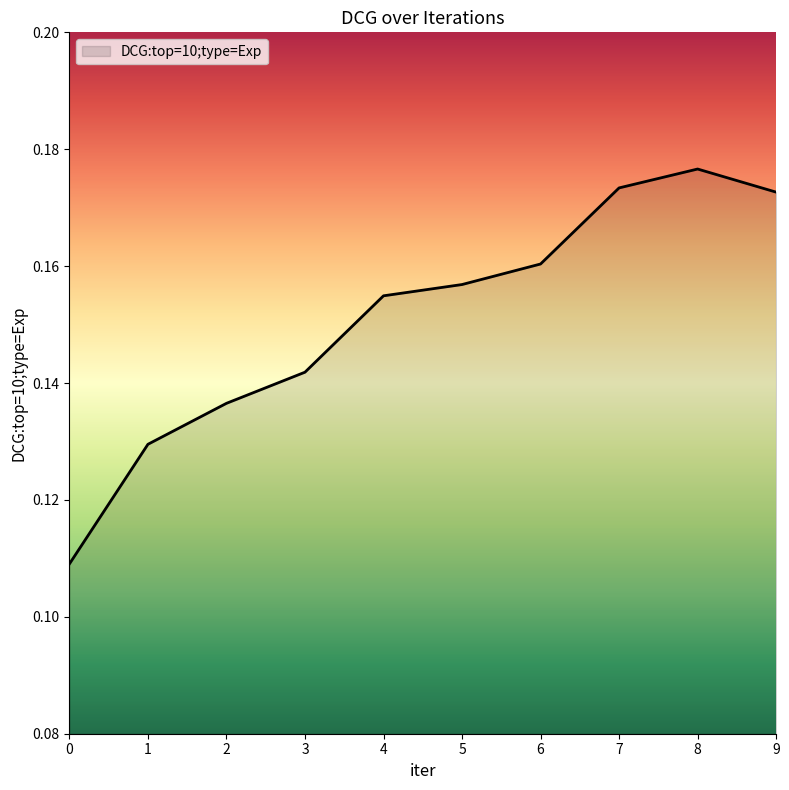

How many values are between 0 and 1?

10